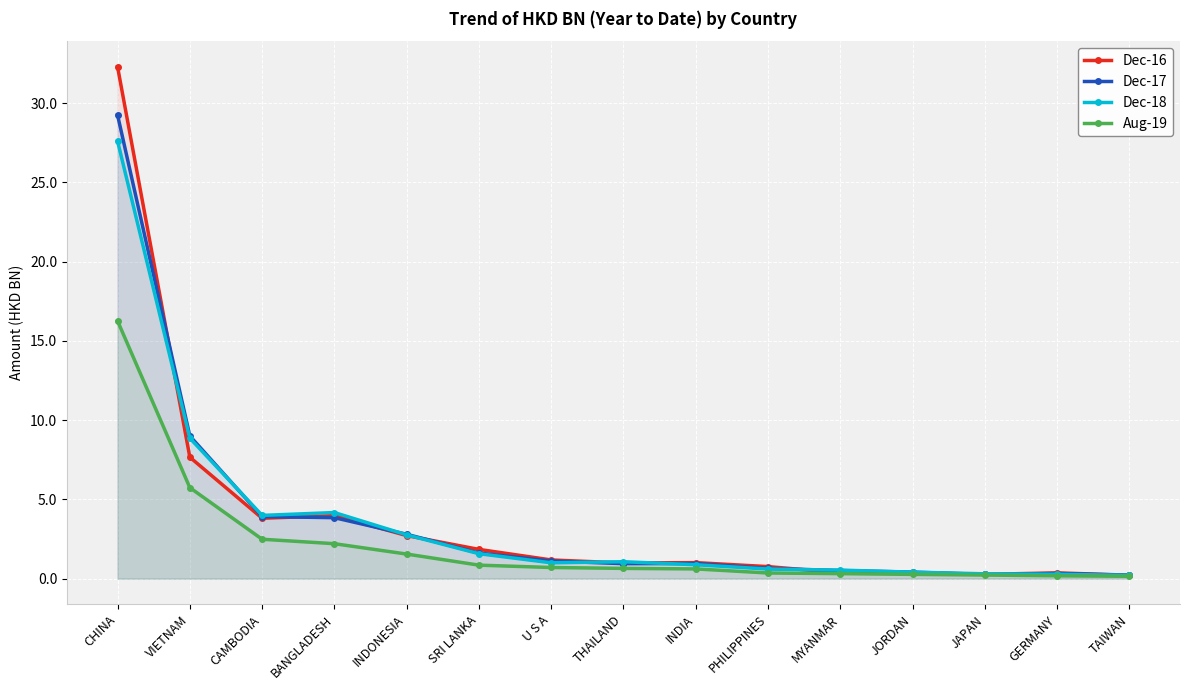

At which category is the sum across all series the highest?

CHINA